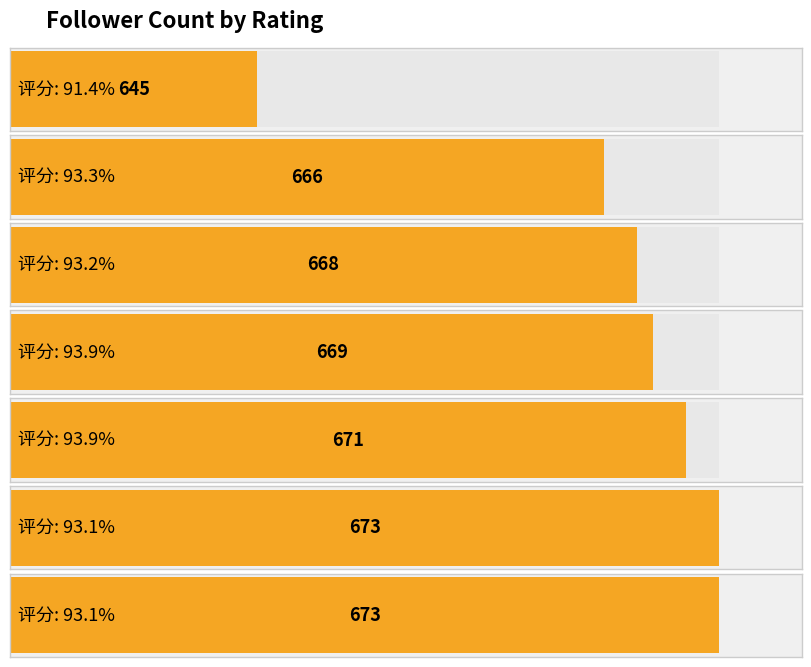

Reading left to right, extract all data points from this chart.

645	666	668	669	671	673	673